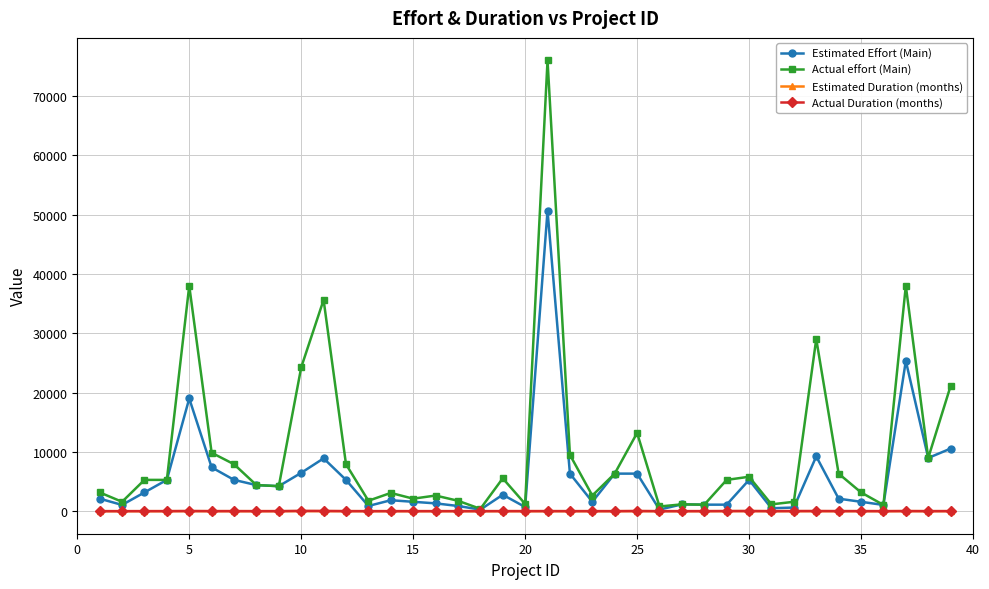

What is the maximum value shown in the chart?

76032.0